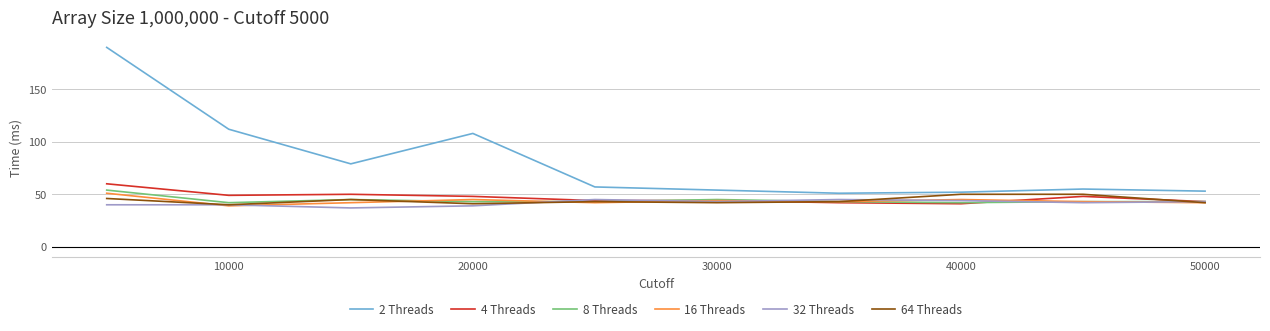

What is the maximum value shown in the chart?

190